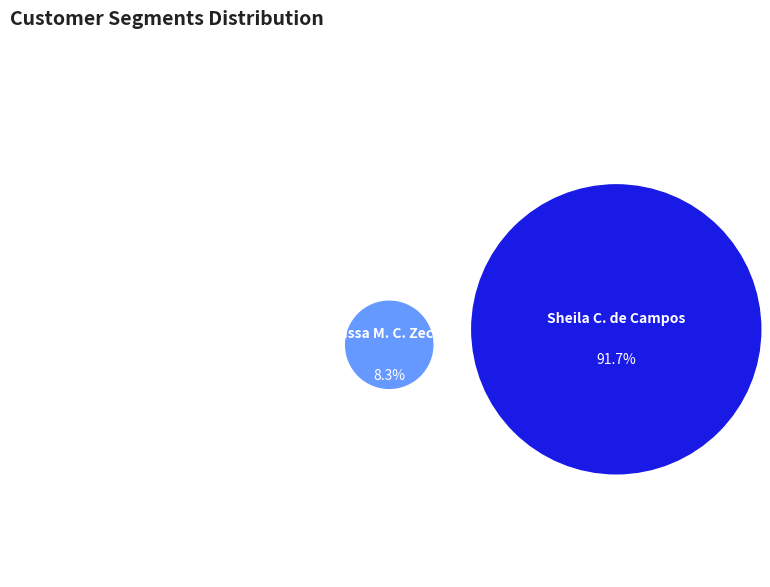

True or false: Sheila Catarina de Campos accounts for 78% of the total.

False